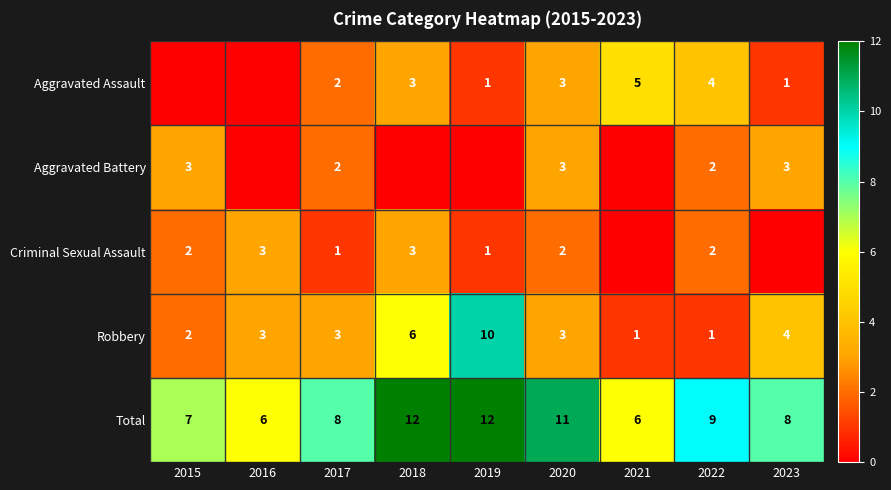

What is the difference between the maximum and minimum values in the Total series?

6